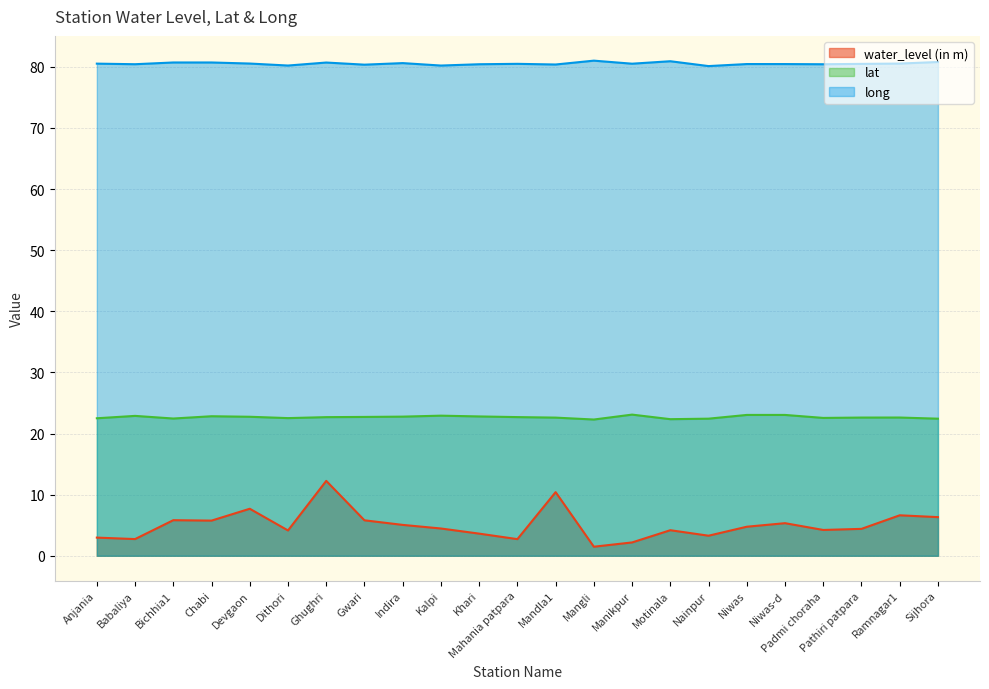

True or false: water_level (in m) and lat cross at least once.

False